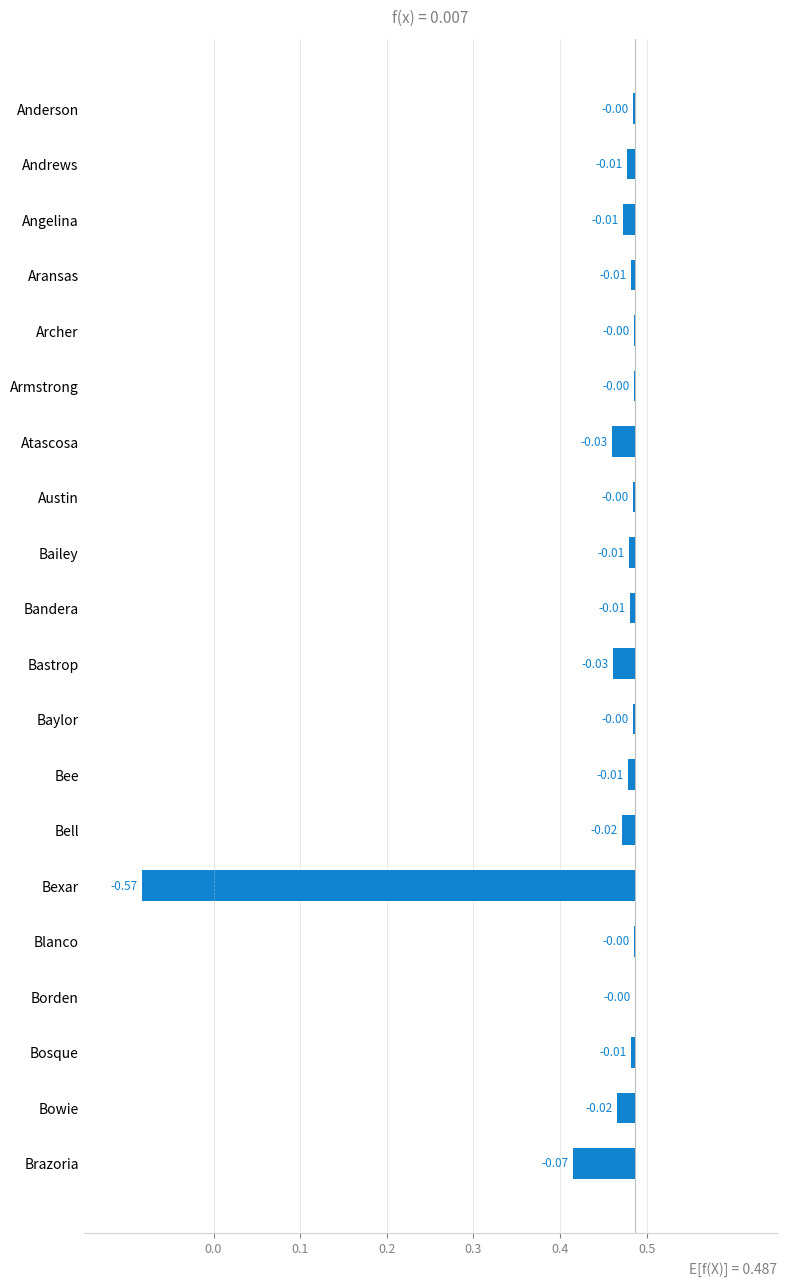

Does the chart contain any negative values?

Yes